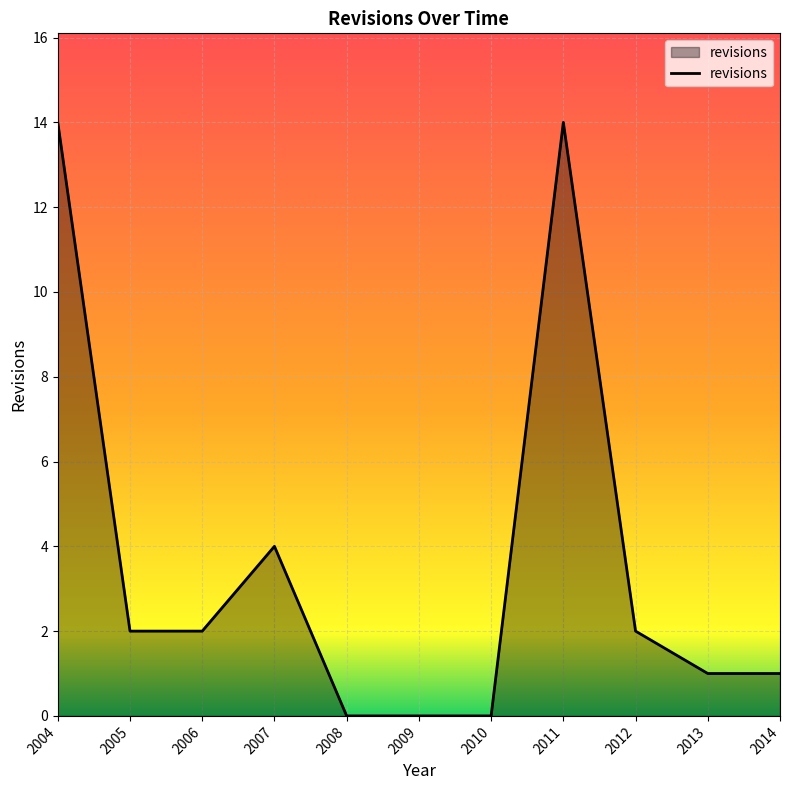

Approximately how many times larger is the value at 2013 compared to 2006?

0.5